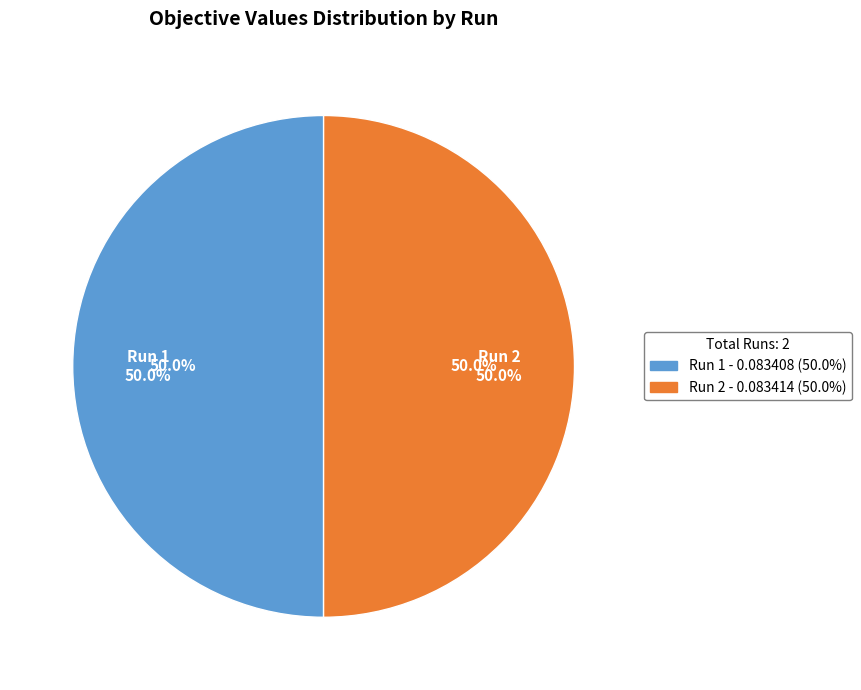

What is the smallest slice in the pie chart?

Run 1